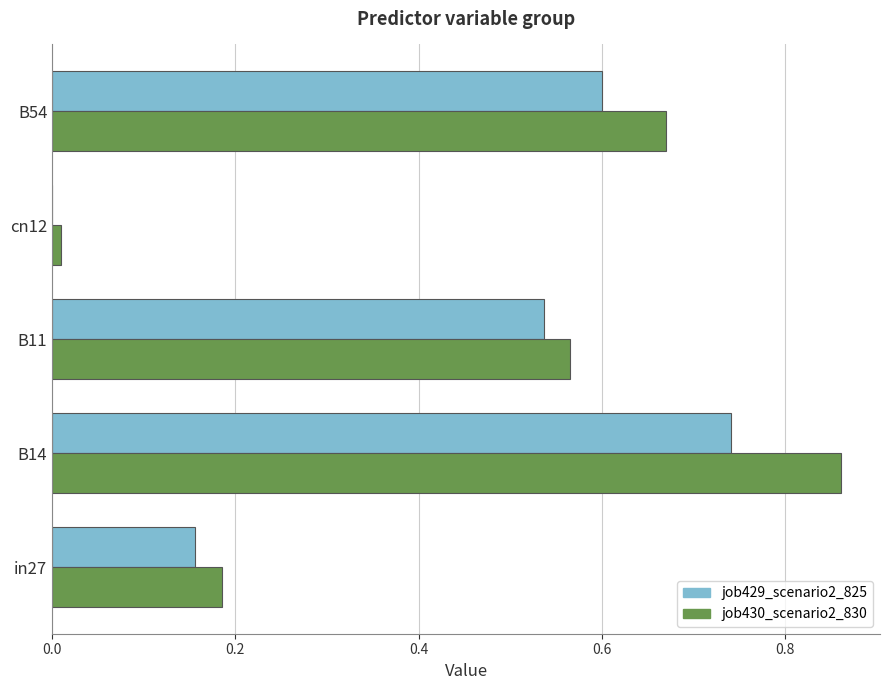

At which category is the sum across all series the highest?

B14